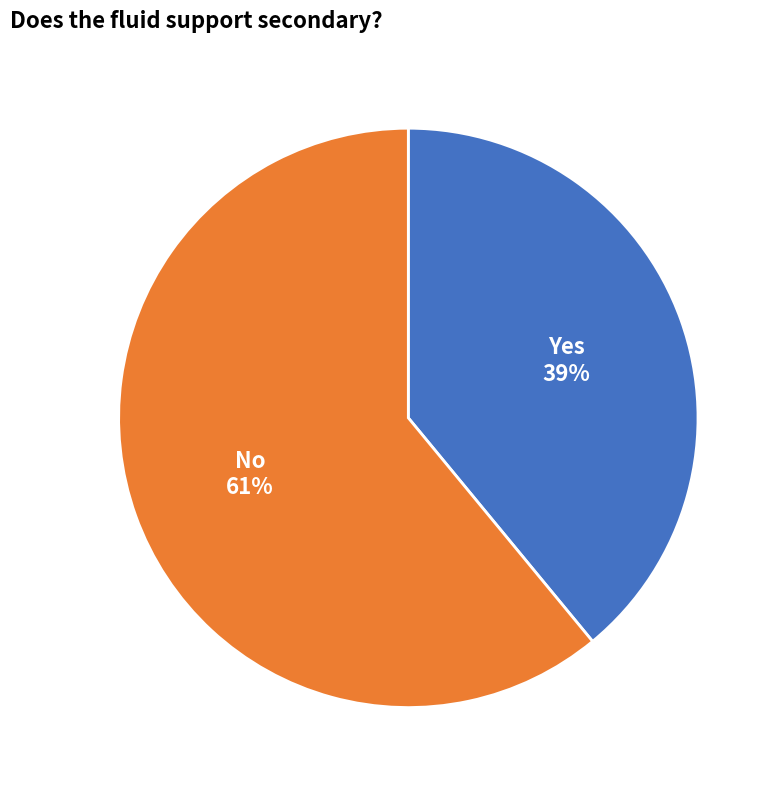

To the nearest percent, what is the average slice percentage?

50%